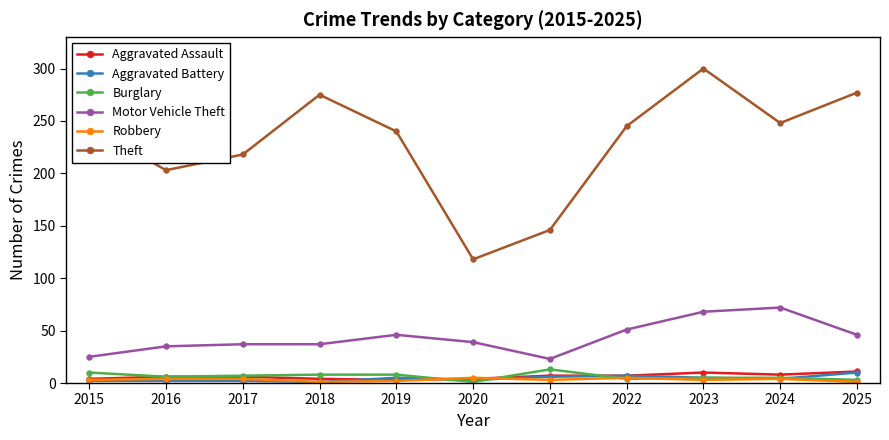

Is the value of Aggravated Battery at 2022 greater than the value of Theft at 2016?

No